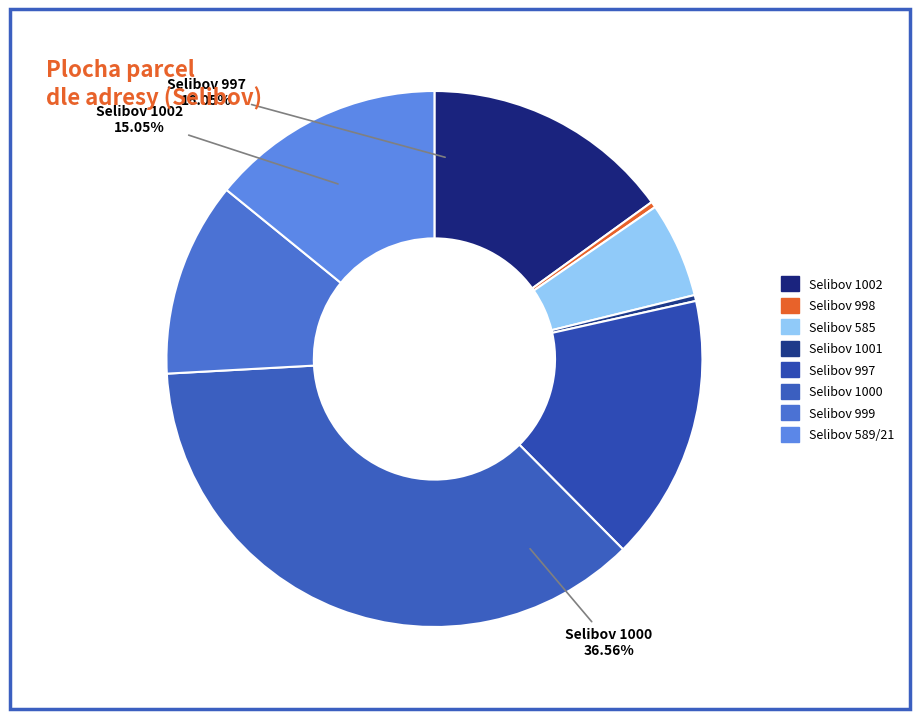

Combined, do Selibov 1000 and Selibov 999 account for over 50%?

No